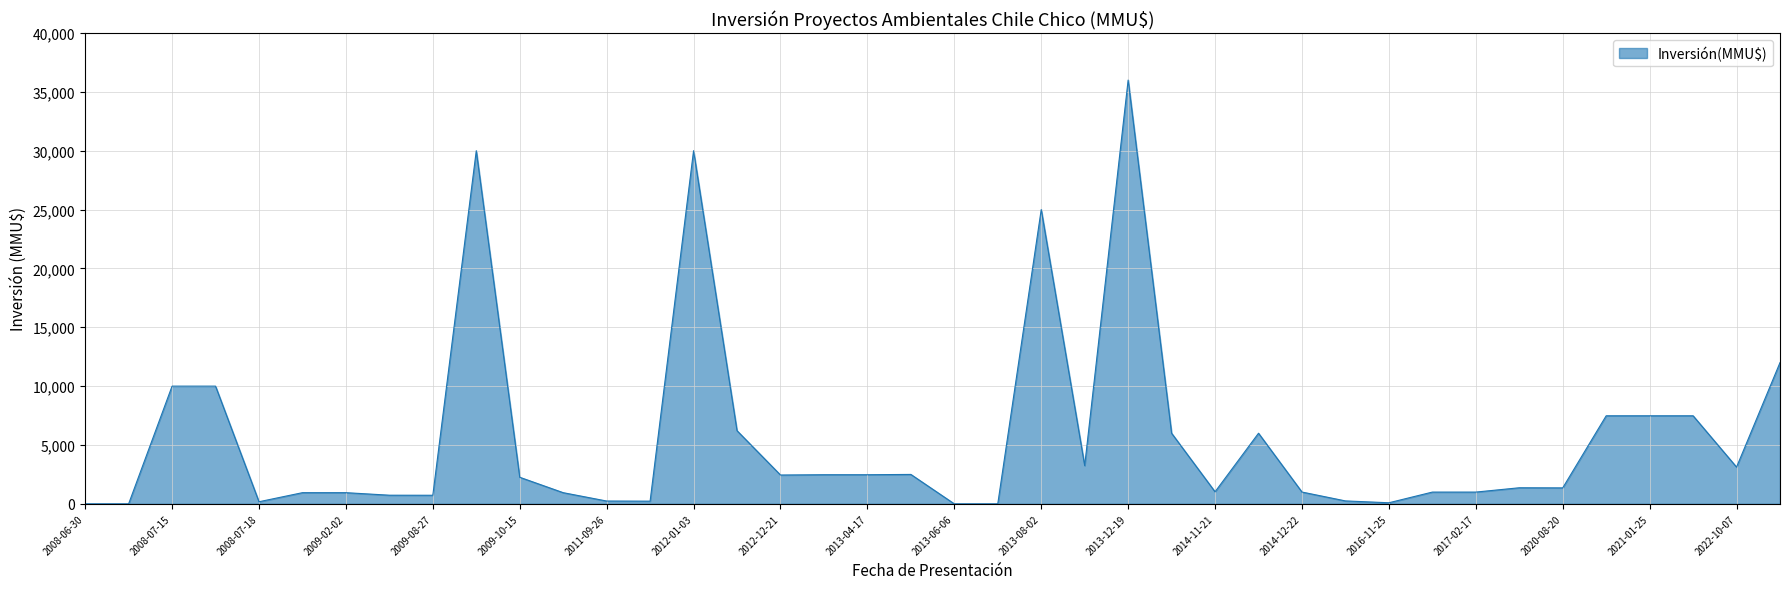

What is the difference between the maximum and minimum values?

36000